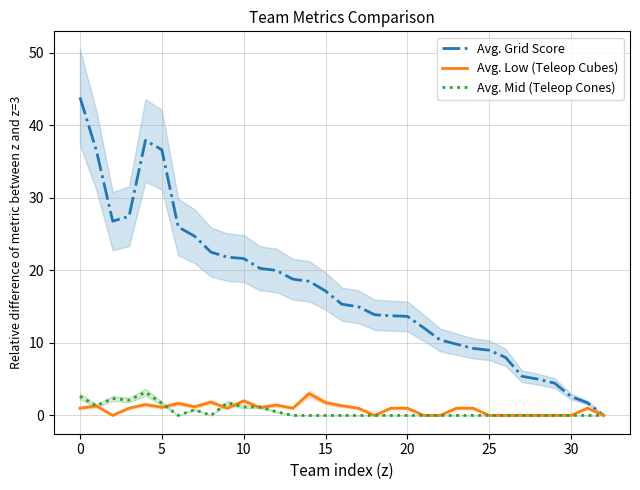

The value of Avg. Mid (Teleop Cones) at 22 is -2.0. True or false?

False